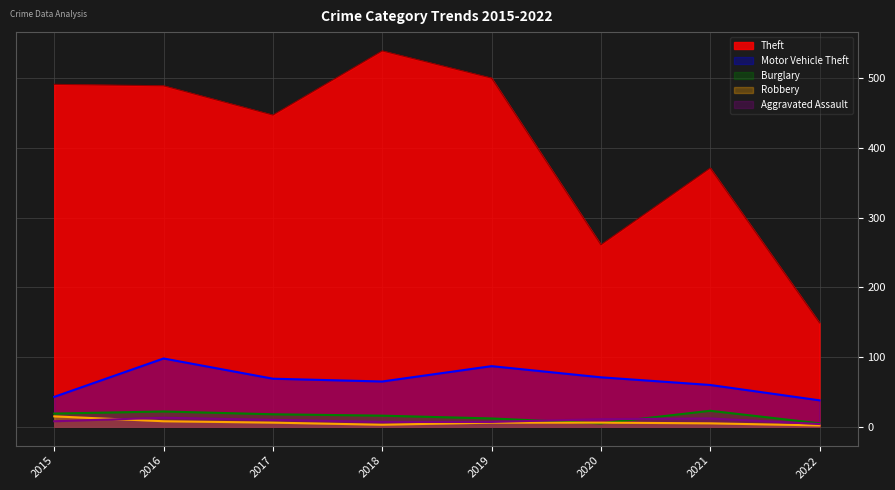

What is the smallest value displayed?

2